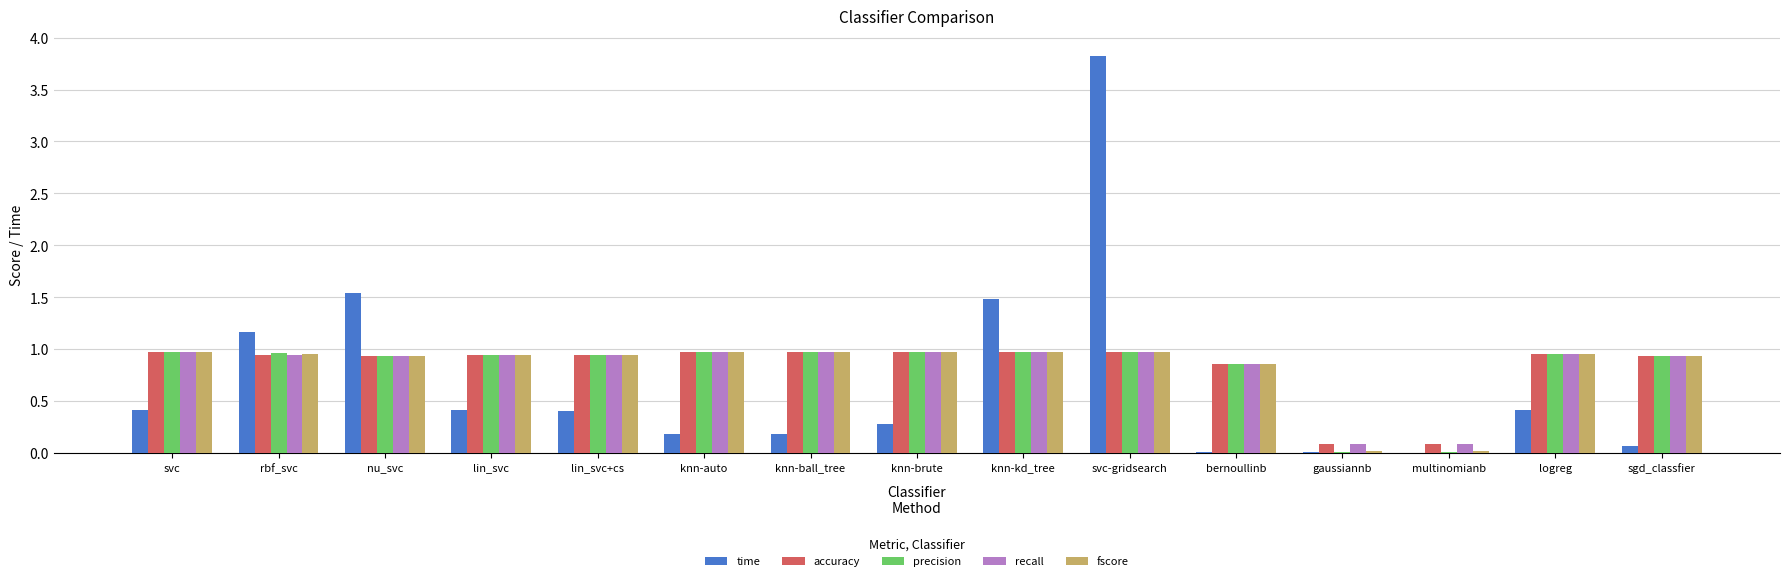

Is the value of accuracy at gaussiannb greater than the value of recall at sgd_classfier?

No